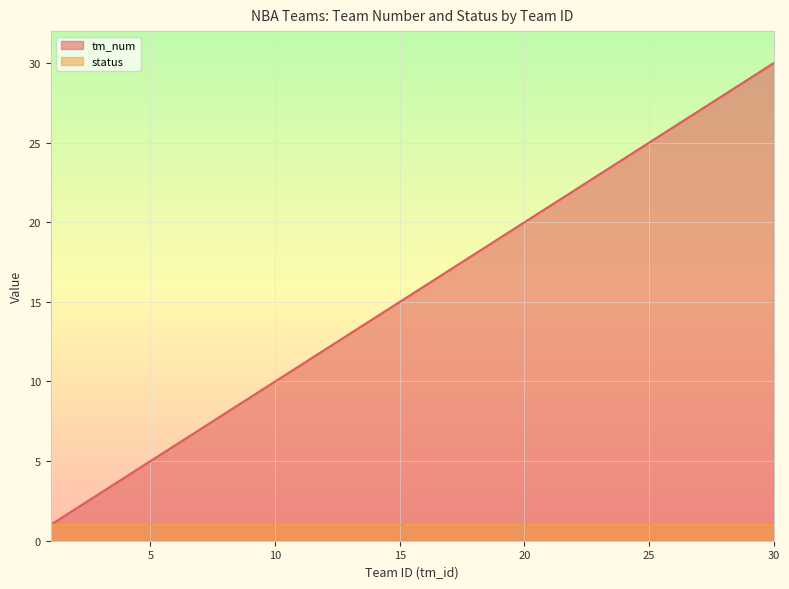

Rank the categories by value from highest to lowest.

30, 29, 28, 27, 26, 25, 24, 23, 22, 21, 20, 19, 18, 17, 16, 15, 14, 13, 12, 11, 10, 9, 8, 7, 6, 5, 4, 3, 2, 1